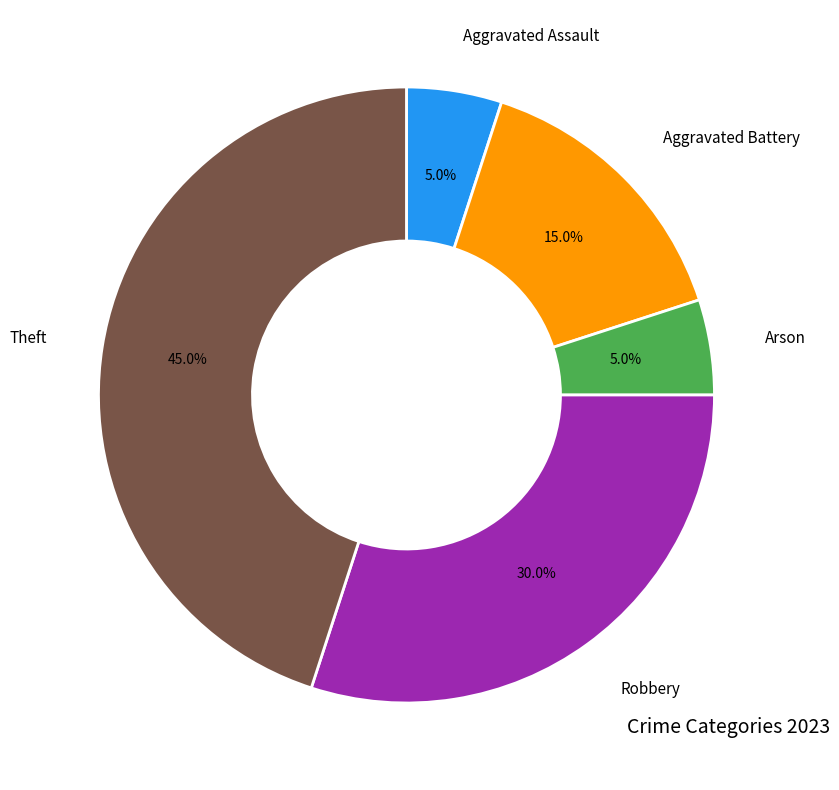

Is there any slice that represents more than half of the pie?

No